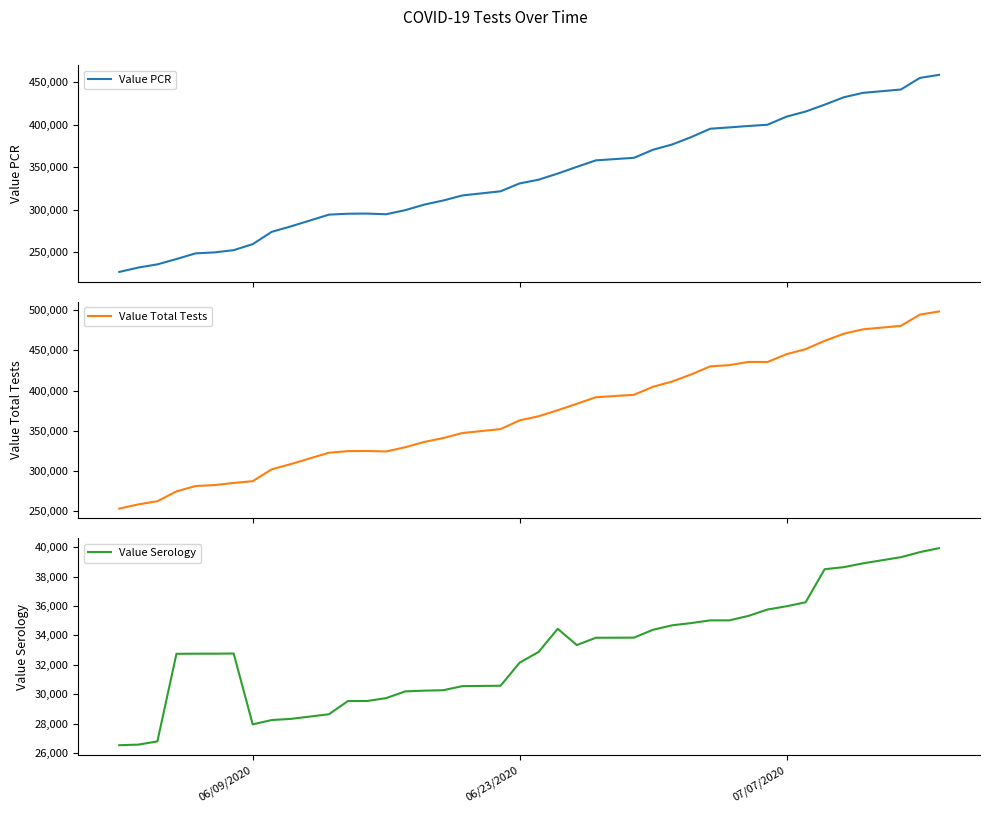

What is the highest value of the Value Total Tests series?

498179